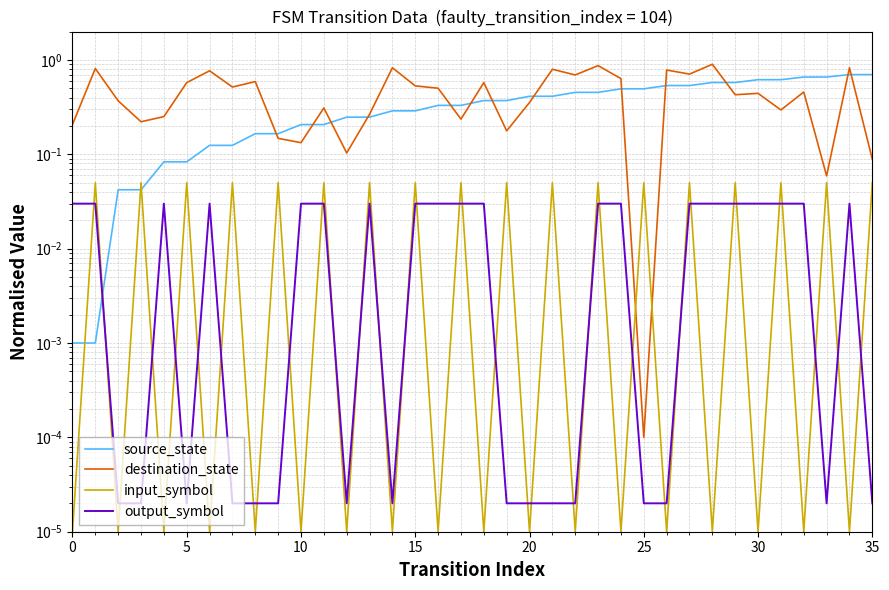

What are all the series names shown in the legend?

source_state, destination_state, input_symbol, output_symbol